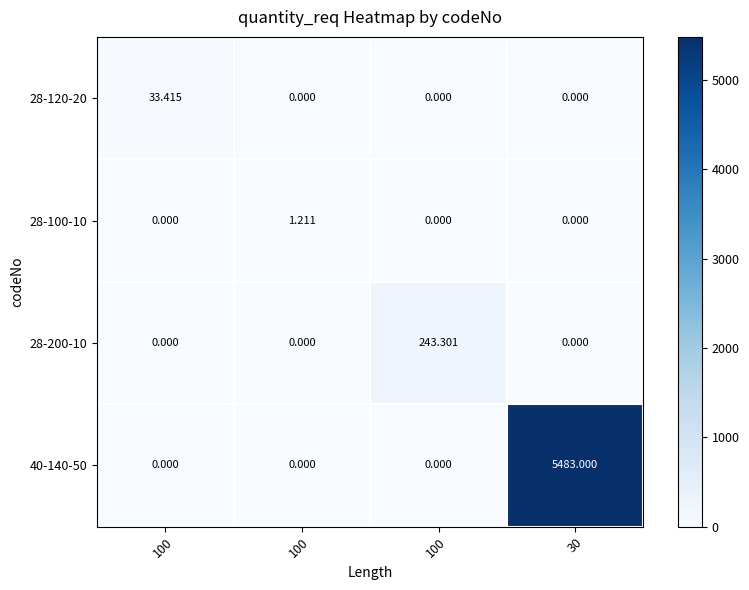

What is the total value across all series at 100?

33.4